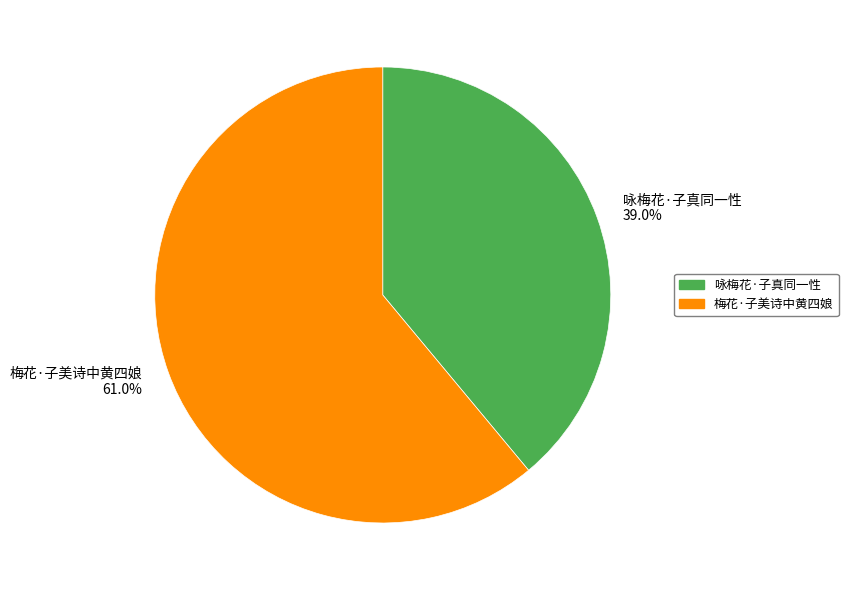

To the nearest percent, what is the difference between the largest and smallest slice percentages?

22%